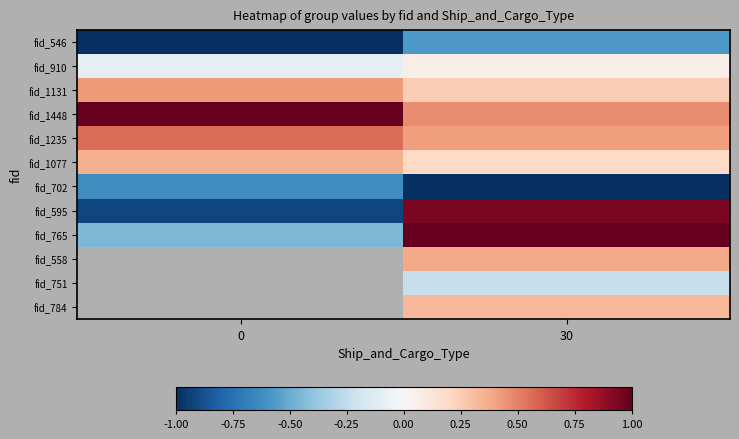

Which series has the largest range (max minus min)?

fid_595